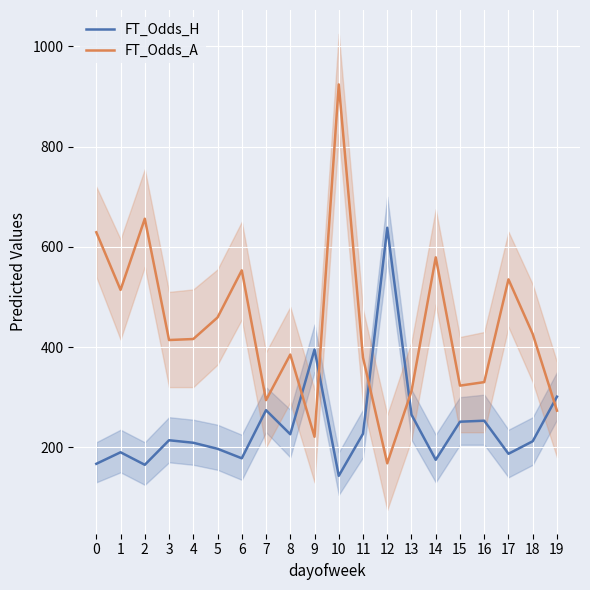

The FT_Odds_A series shows 121.2 at 3. True or false?

False